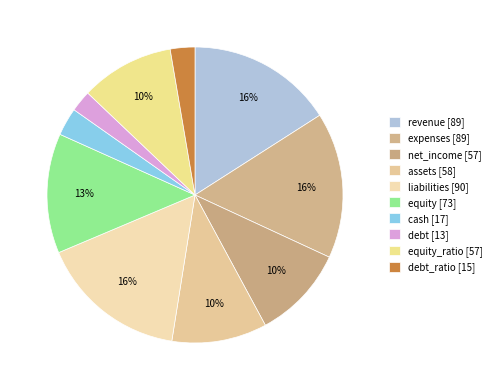

Rank the categories by value from highest to lowest.

liabilities, revenue, expenses, equity, assets, net_income, equity_ratio, cash, debt_ratio, debt